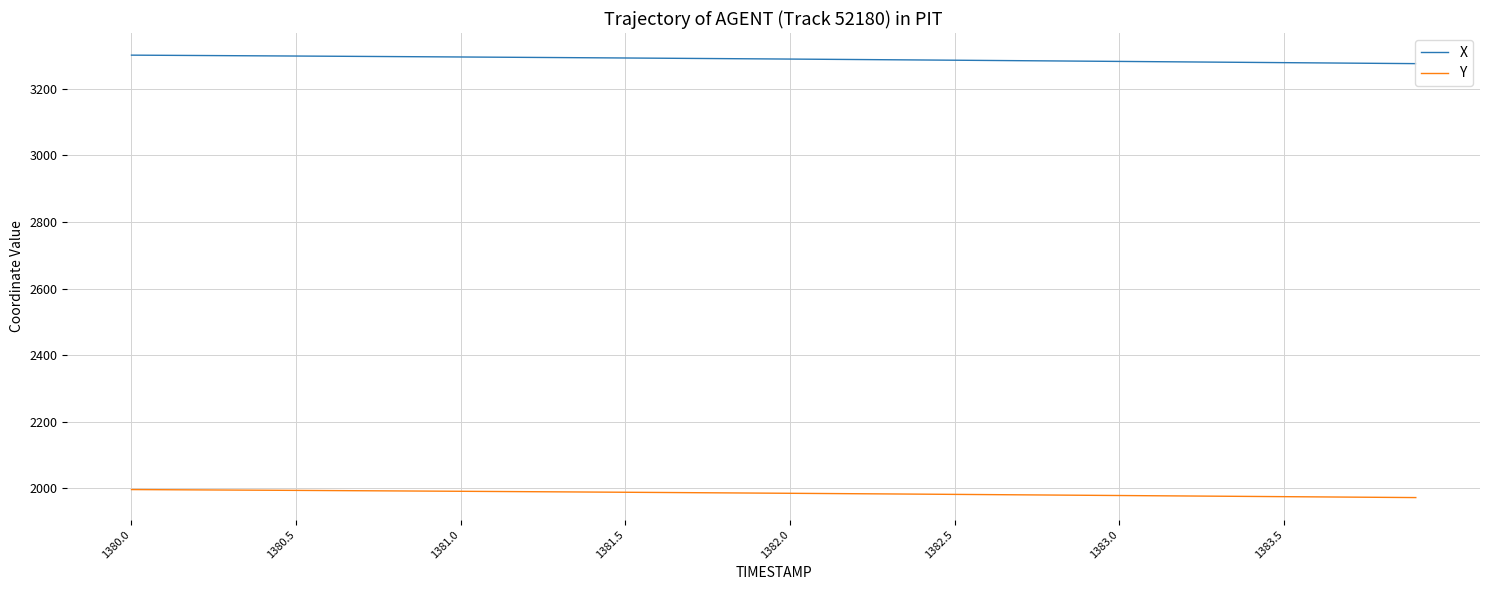

What is the maximum value shown in the chart?

3300.9